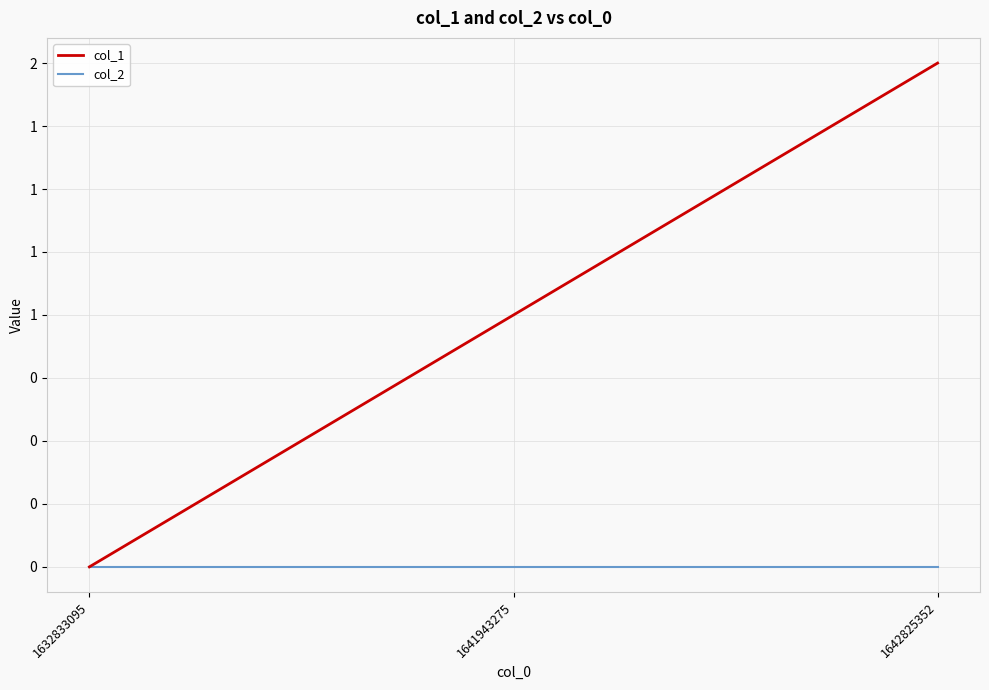

Reading left to right, what are all the values shown in this chart?

col_1: 0	1	2
col_2: 0	0	0